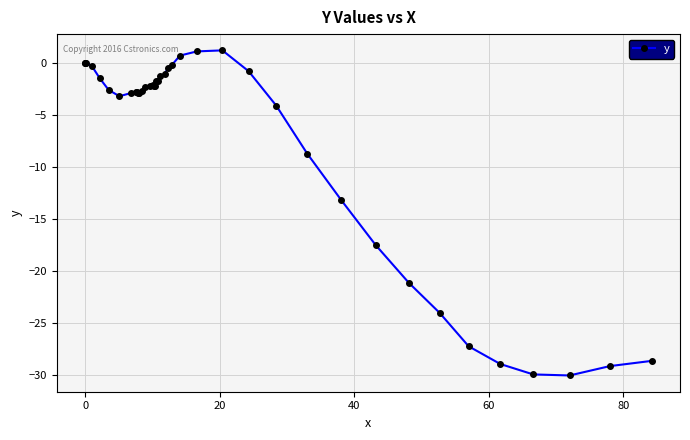

Does the chart display data point markers on the line(s)?

Yes